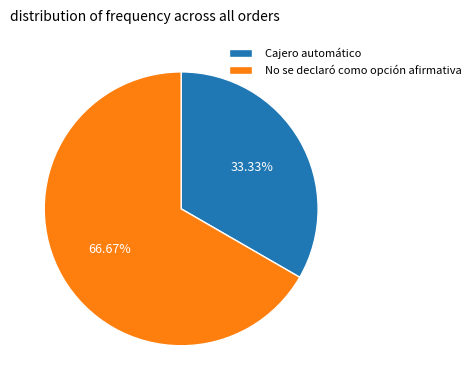

To the nearest percent, what is the combined percentage of No se declaró como opción afirmativa and Cajero automático?

100%